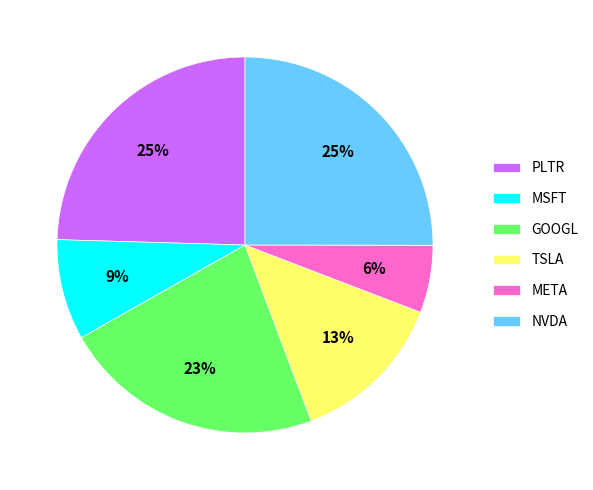

How many segments does this pie chart have?

6